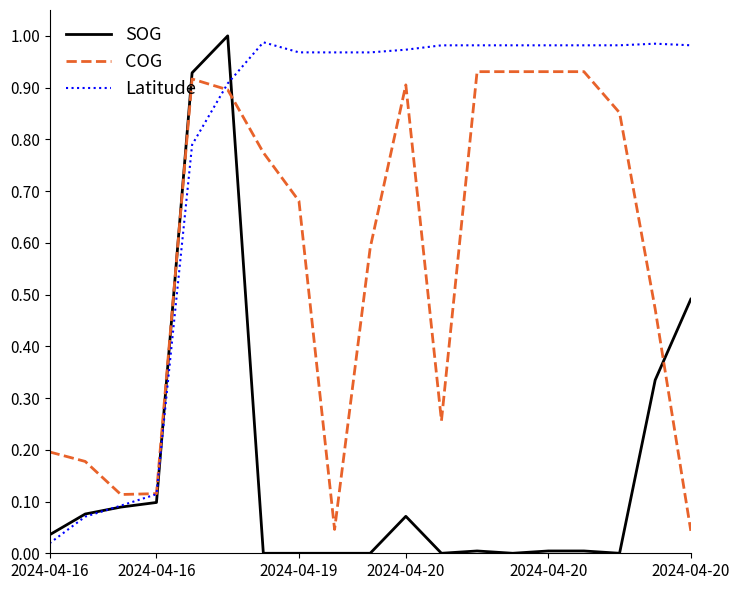

What are all the series names shown in the legend?

SOG, COG, Latitude